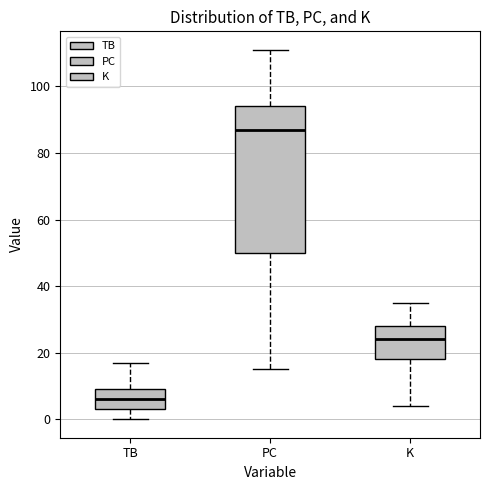

Reading left to right, transcribe this box plot: for each box, give where its median line is, the range the box spans, and where its two whiskers end, as read against the y-axis. The values are not printed on the chart, so give them approximately, as read against the axis.

TB: median 6, box 4 to 10, whiskers 0 to 18
PC: median 88, box 50 to 94, whiskers 16 to 112
K: median 24, box 18 to 28, whiskers 4 to 36